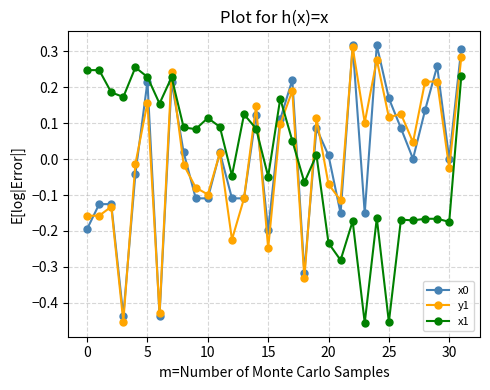

True or false: x1 and y1 intersect in this chart.

True